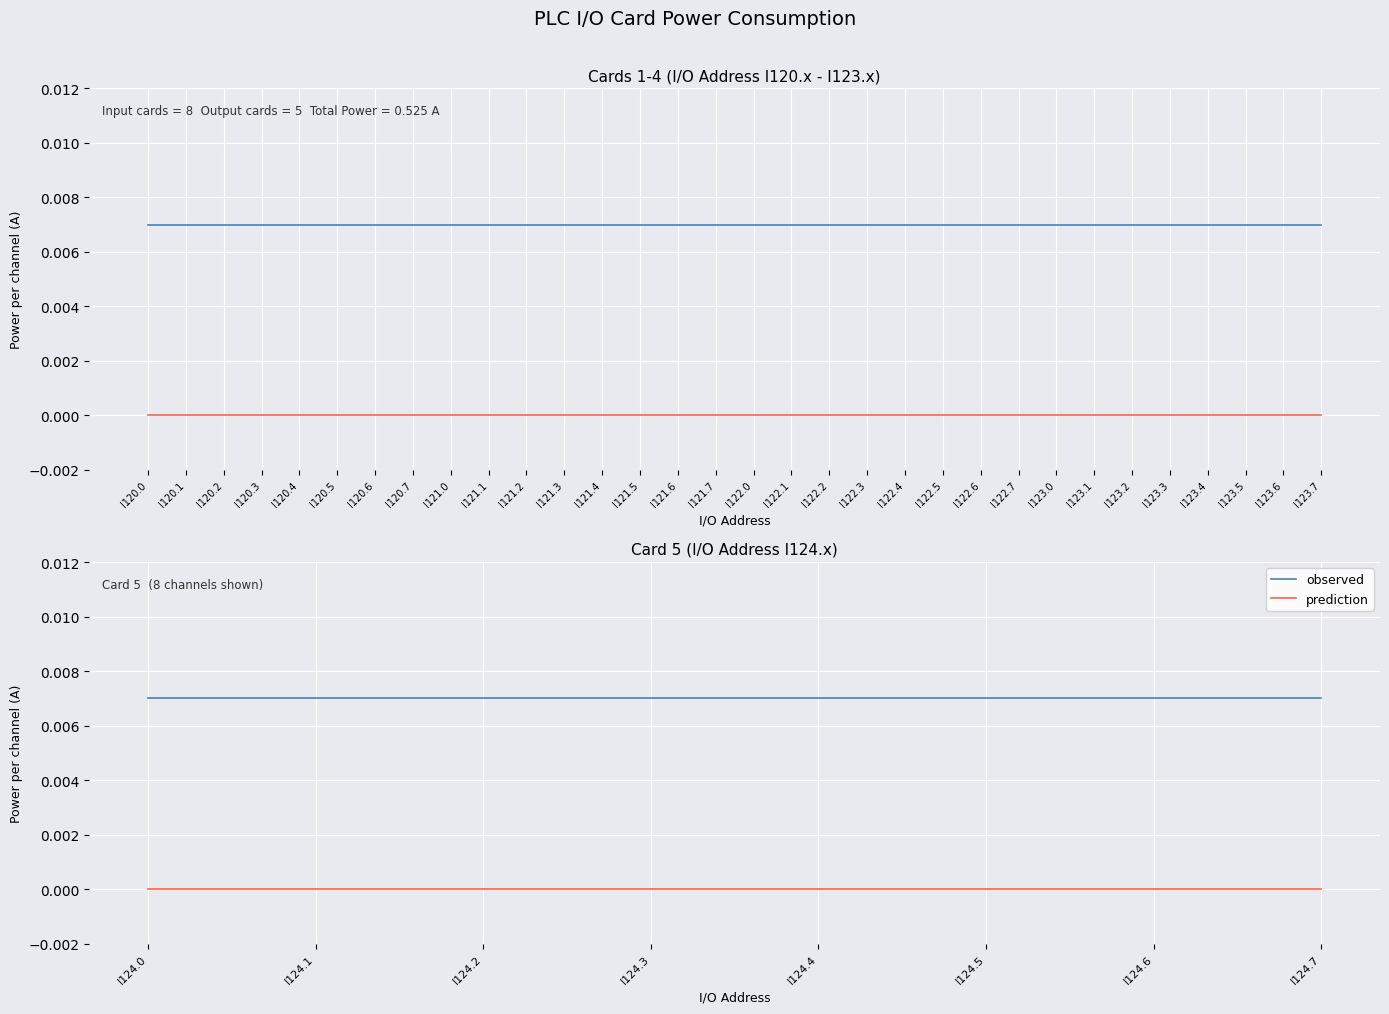

Rank the series by their average value, from lowest to highest.

prediction, observed